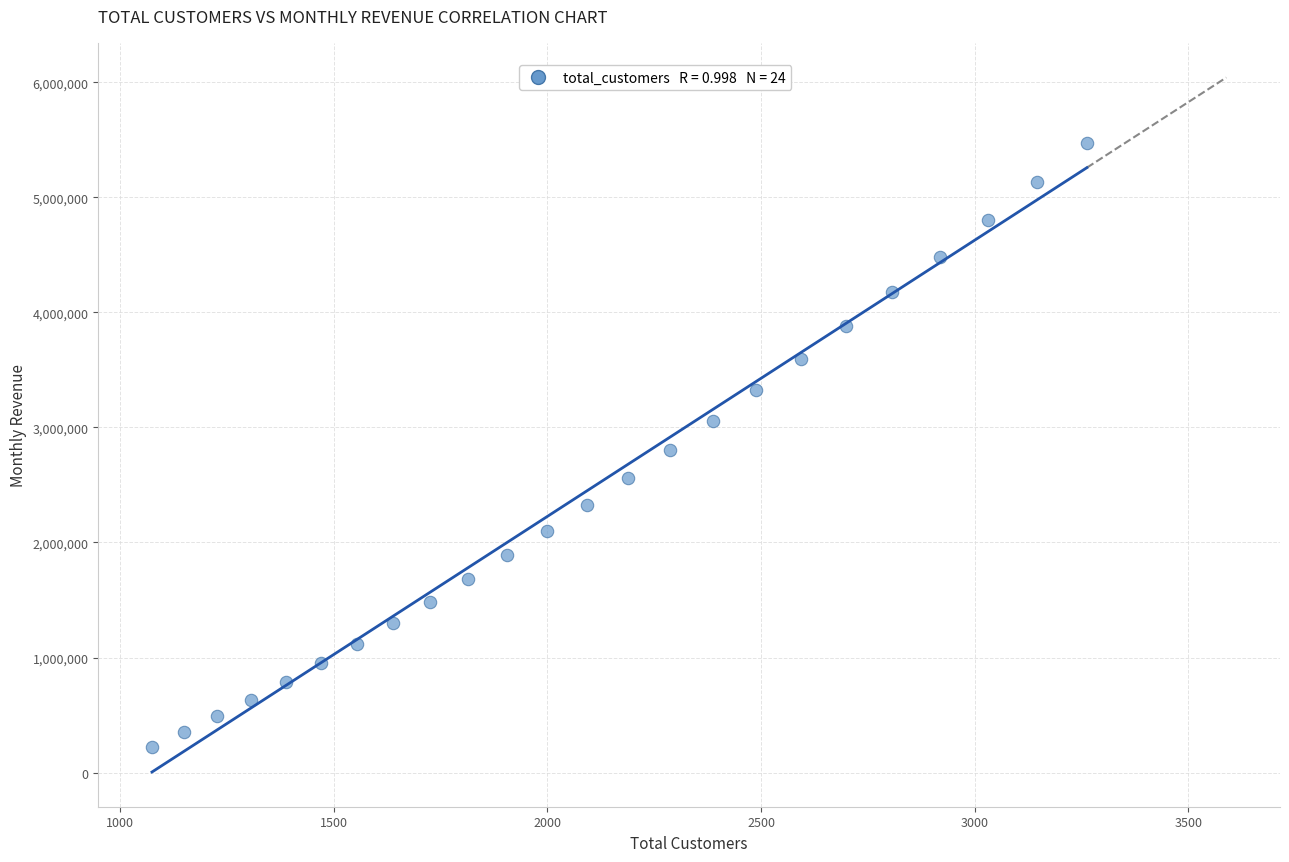

What is the range of X values (max minus min)?

2189.0